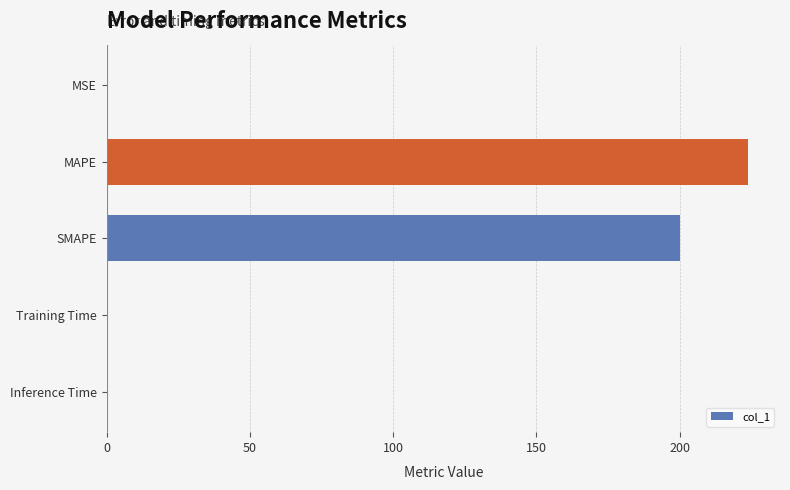

What is the greatest value displayed?

223.8